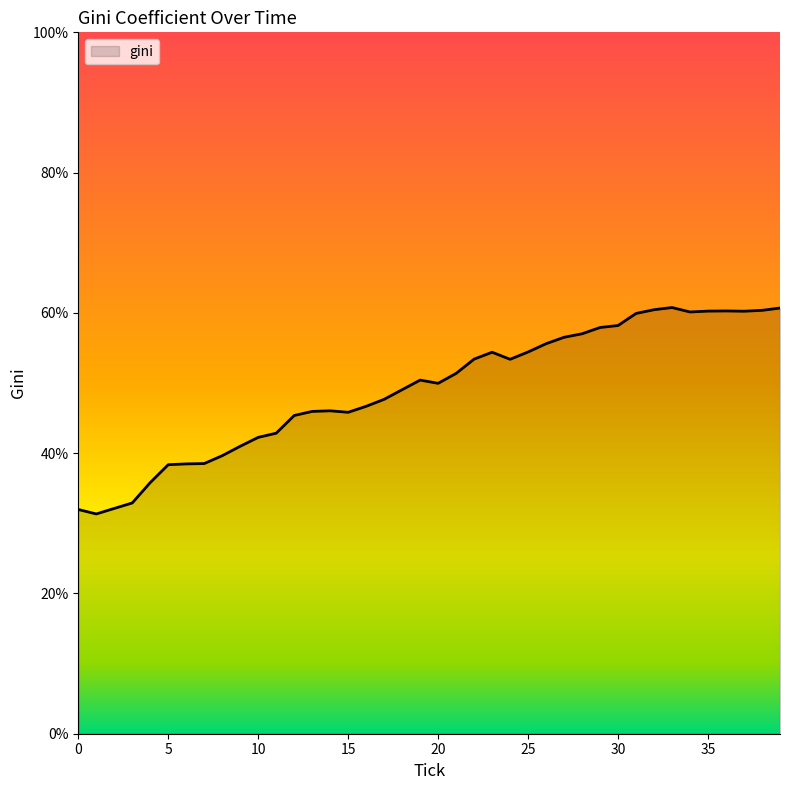

Does the chart display data point markers on the line(s)?

No